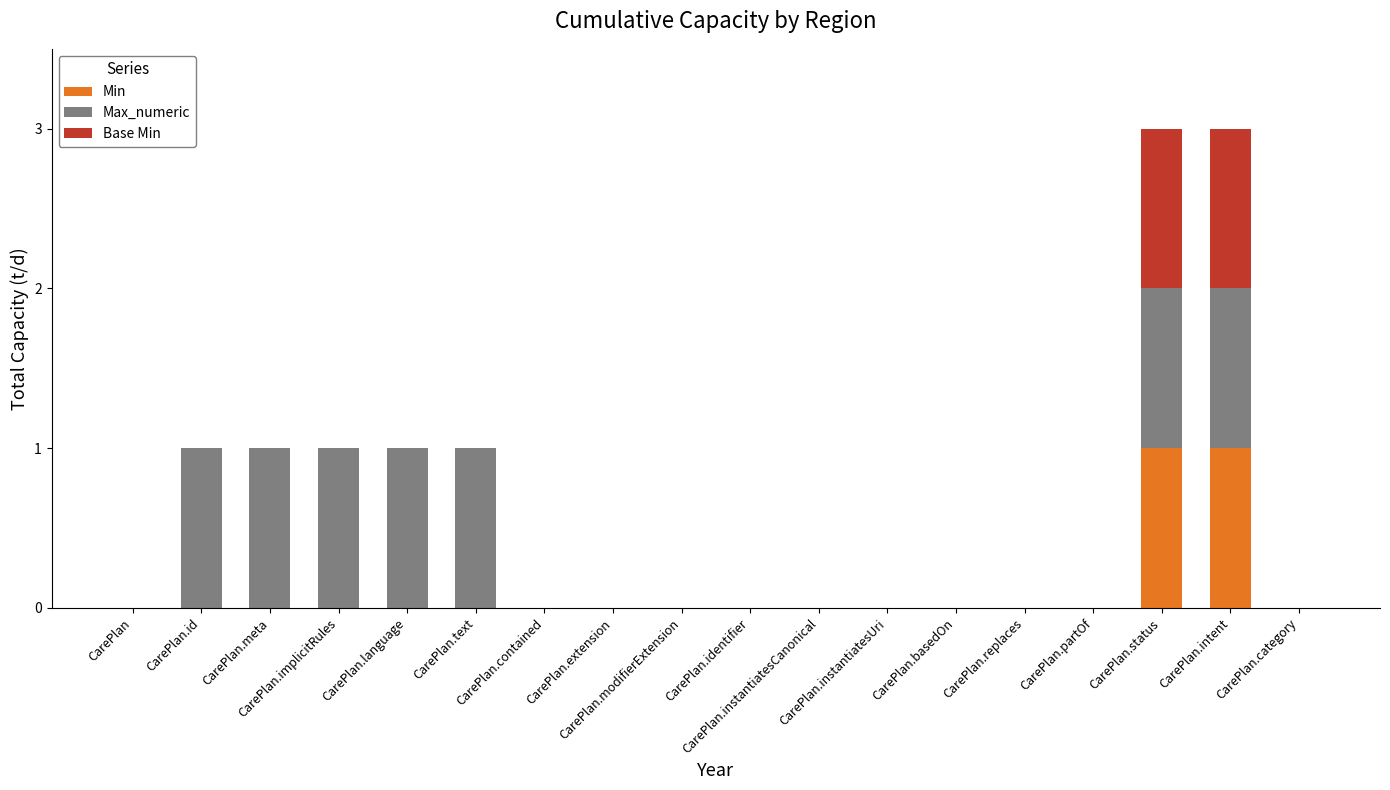

What is the difference between the second highest and minimum values in the Max_numeric series?

1